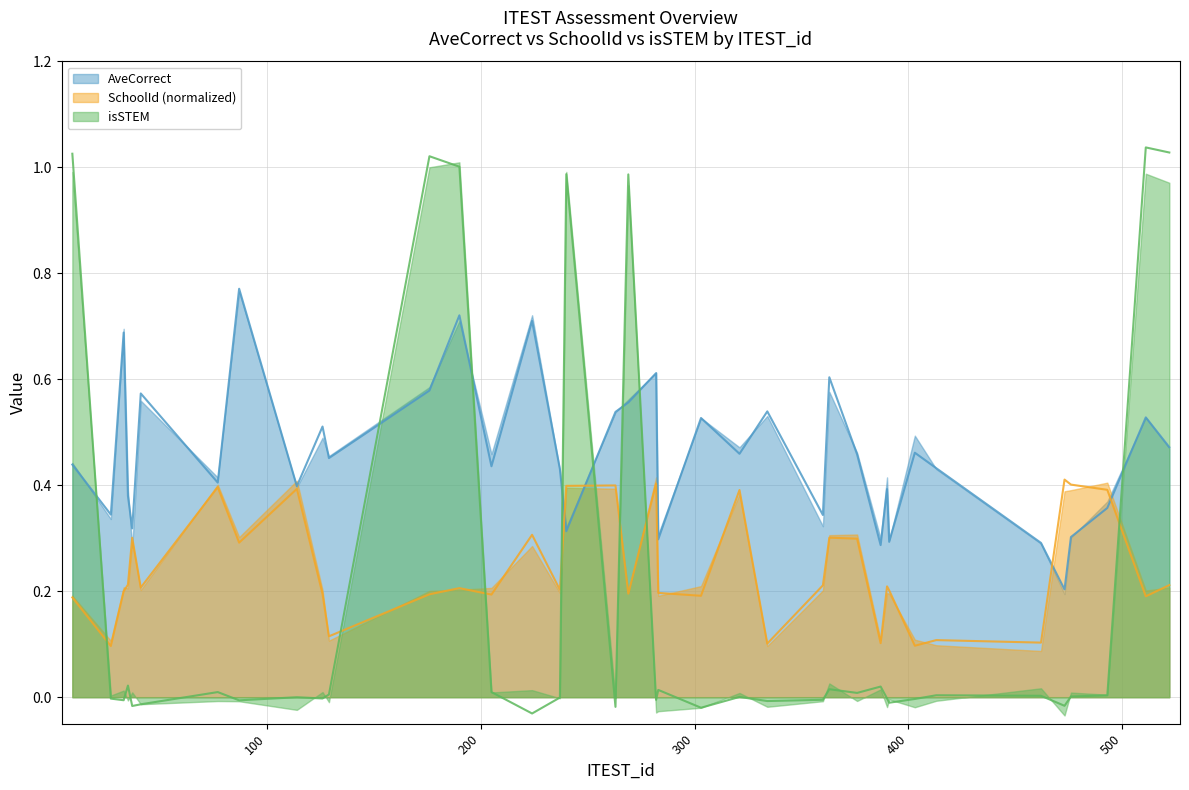

At which category is the sum across all series the highest?

190